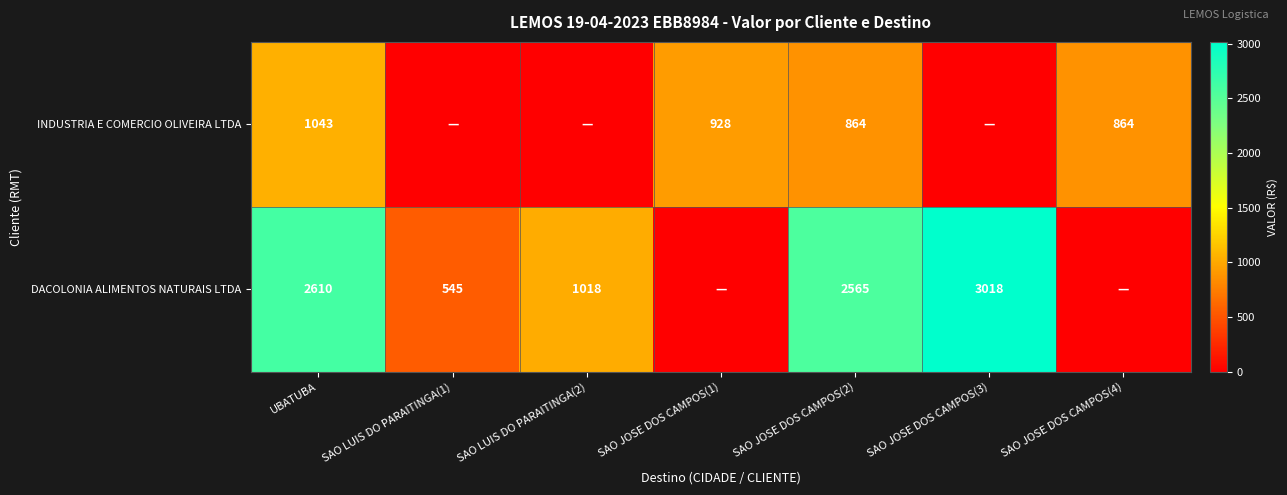

What is the spread (max minus min) of values at SAO JOSE DOS CAMPOS(2)?

1701